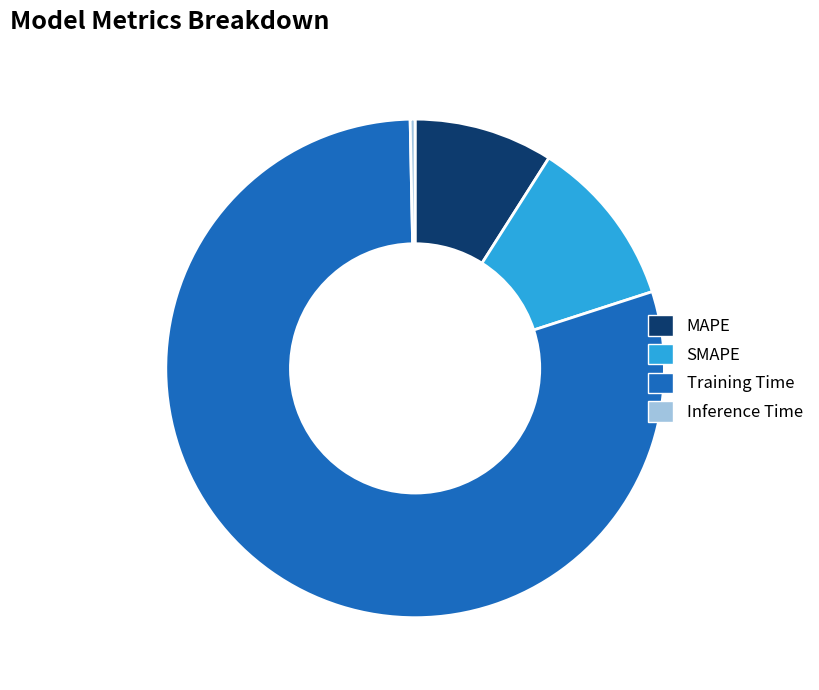

How many slices are in this pie chart?

4